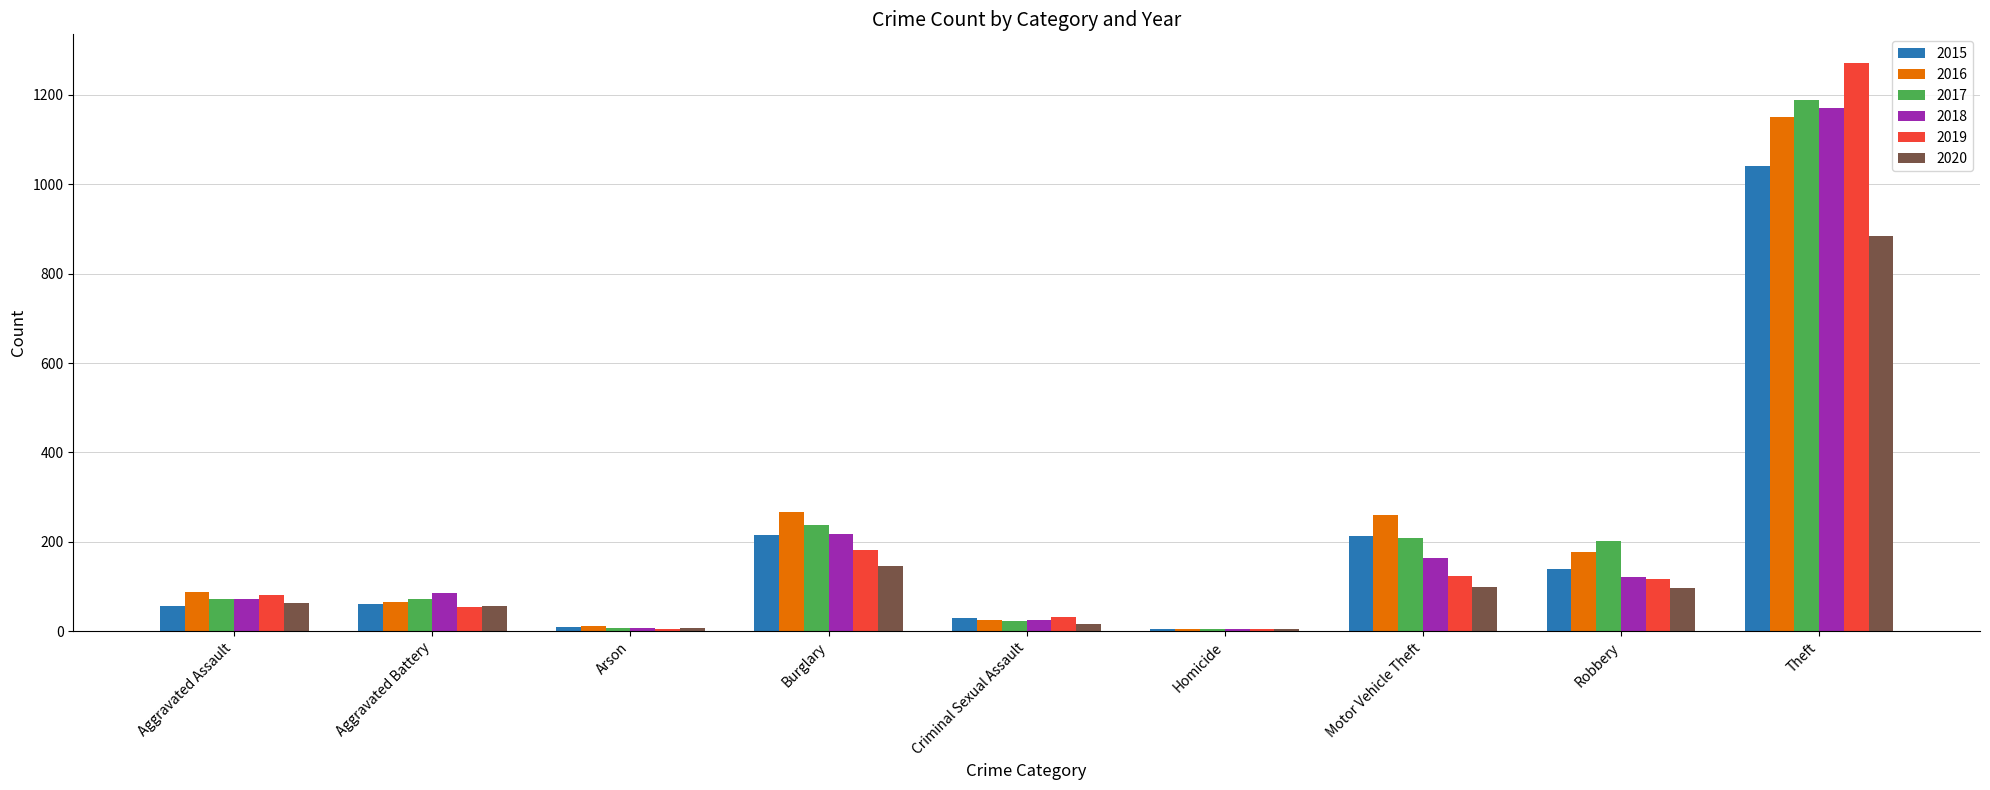

At which category is the sum across all series the highest?

Theft